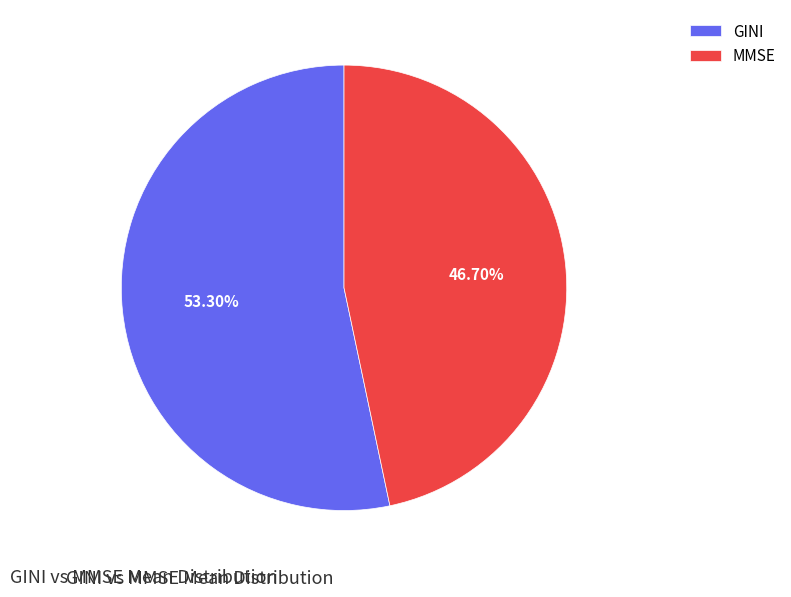

To the nearest percent, what percentage of the pie is MMSE?

47%